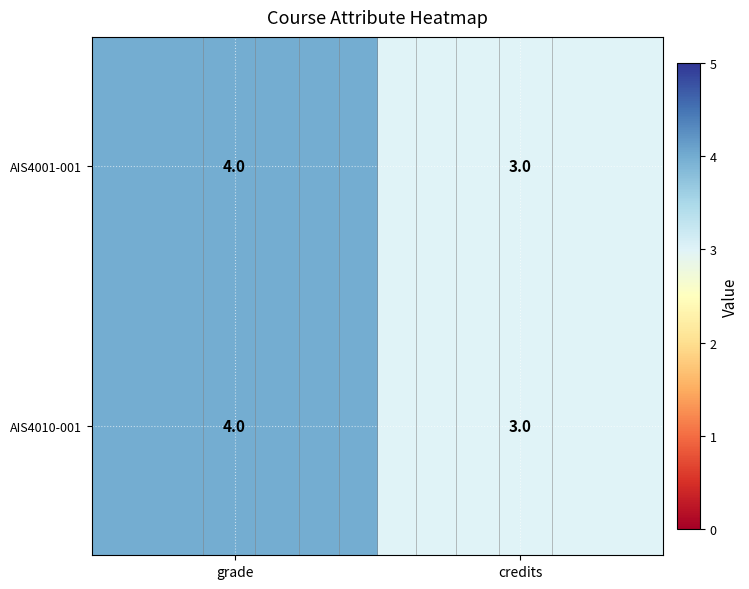

List the labels in order of AIS4010-001 value, smallest first.

credits, grade